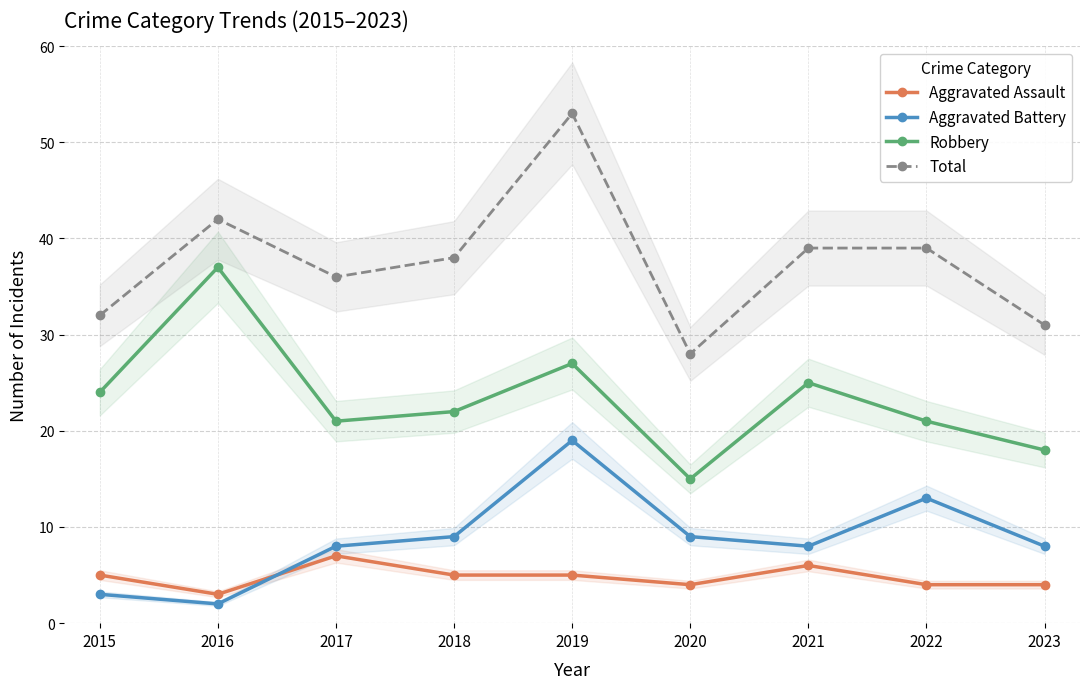

Where is the first local minimum for Aggravated Assault?

2016